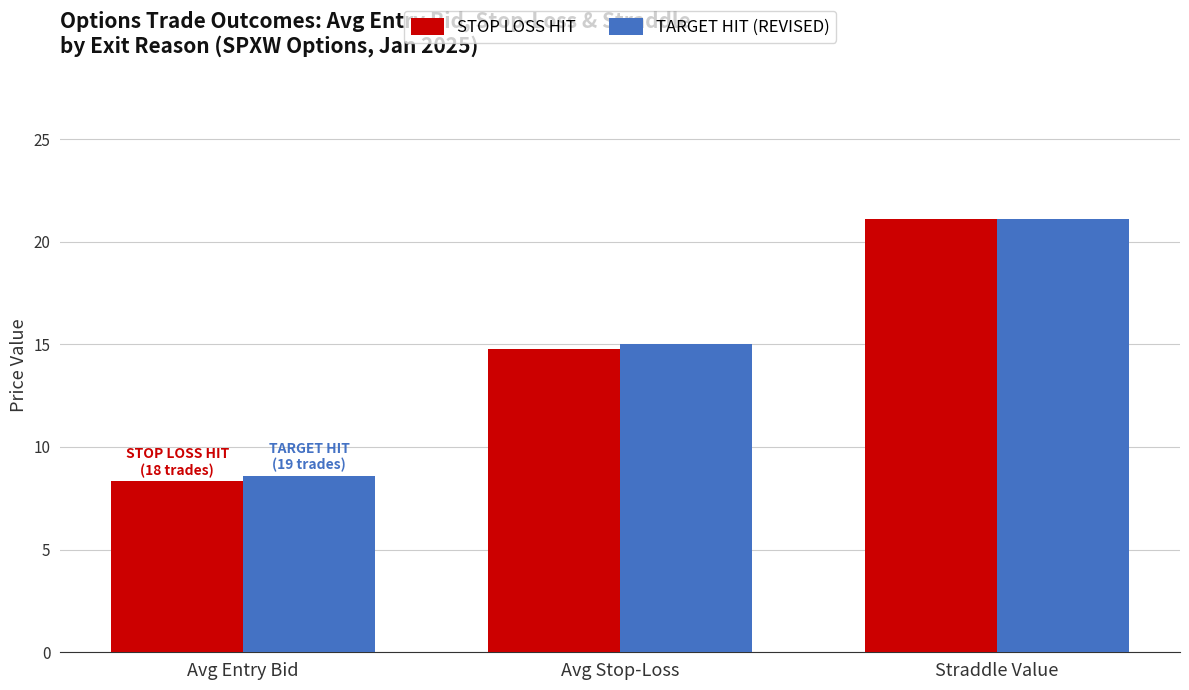

At which category is the sum across all series the highest?

Straddle Value